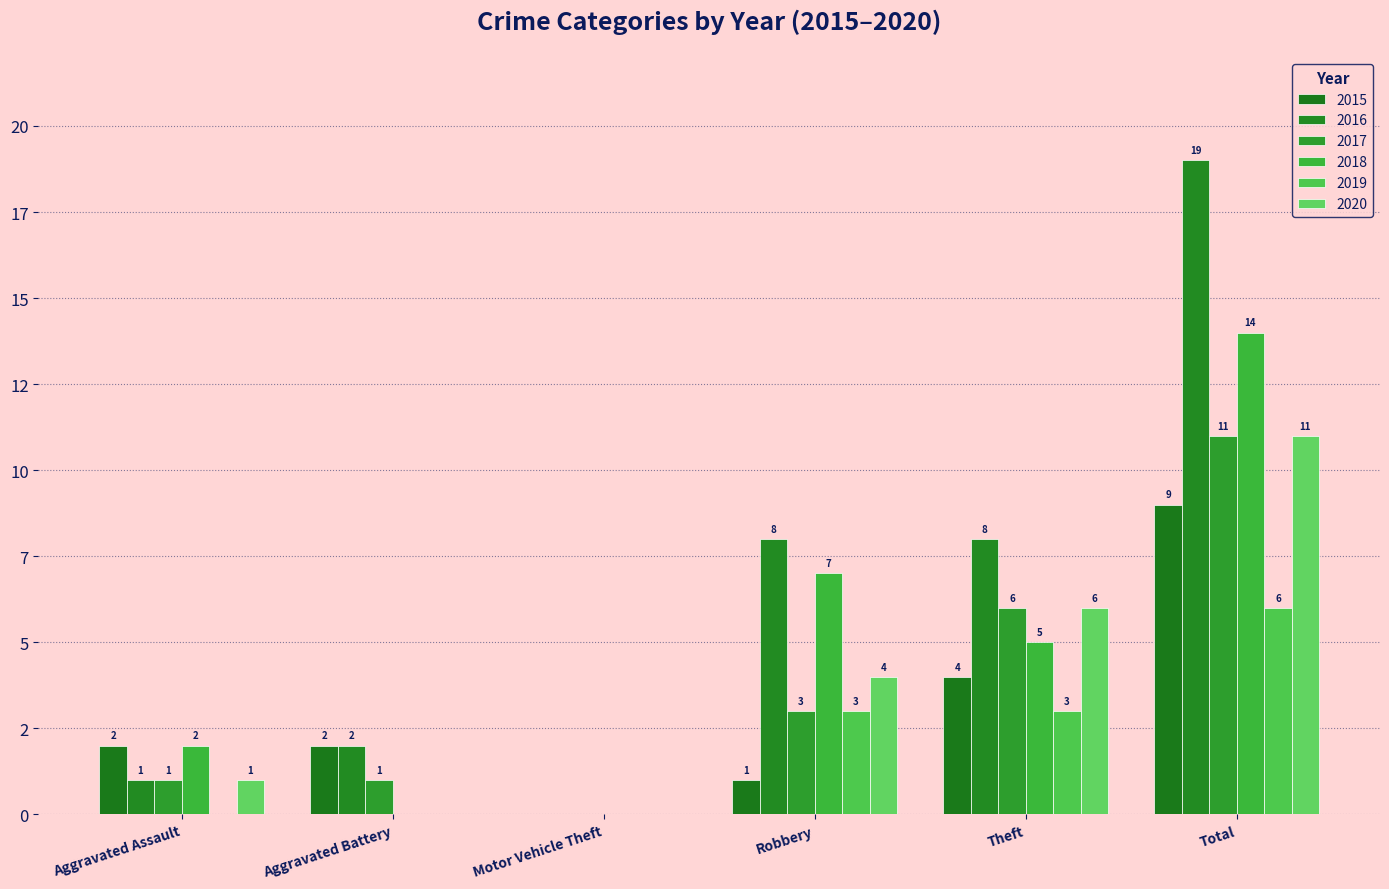

Rank the categories by 2016 value from lowest to highest.

Motor Vehicle Theft, Aggravated Assault, Aggravated Battery, Robbery, Theft, Total